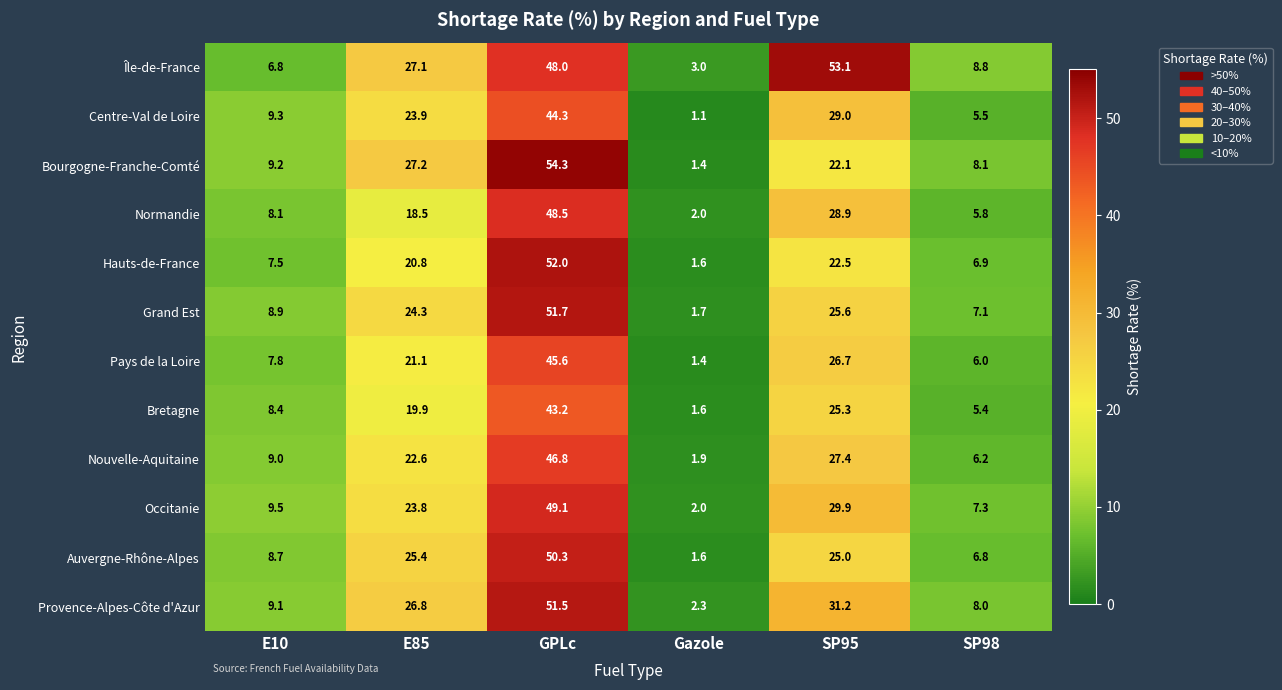

How many series are shown in this chart?

12